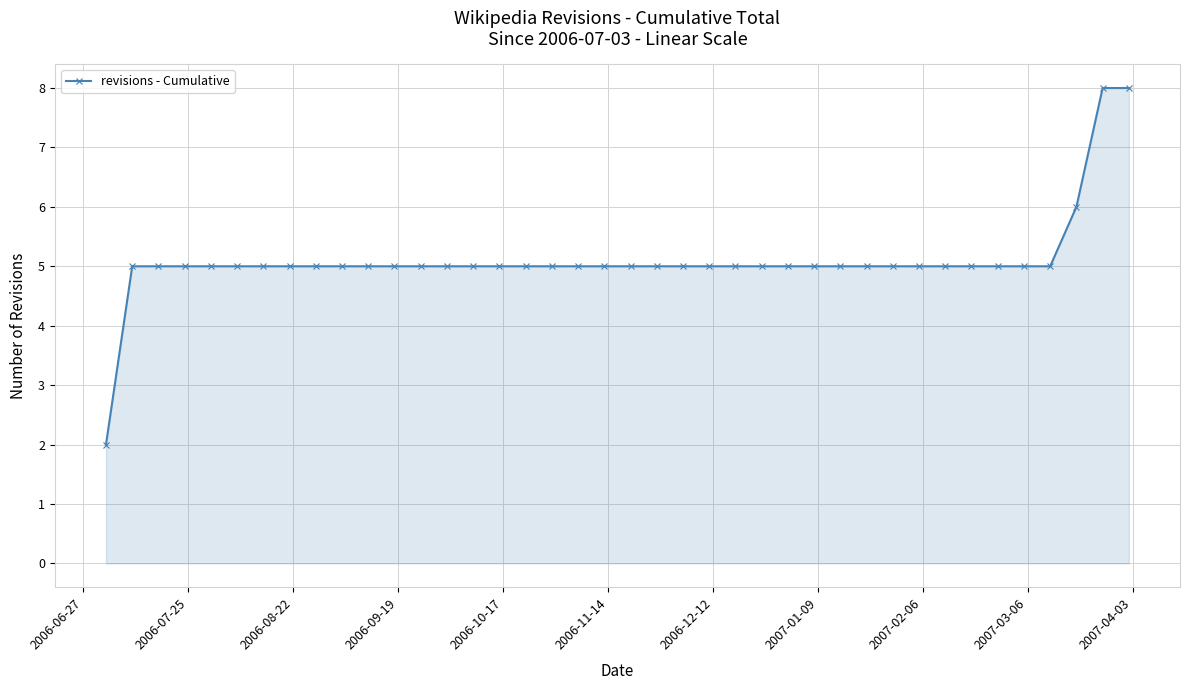

What is the value of the 37th point from the left?

5